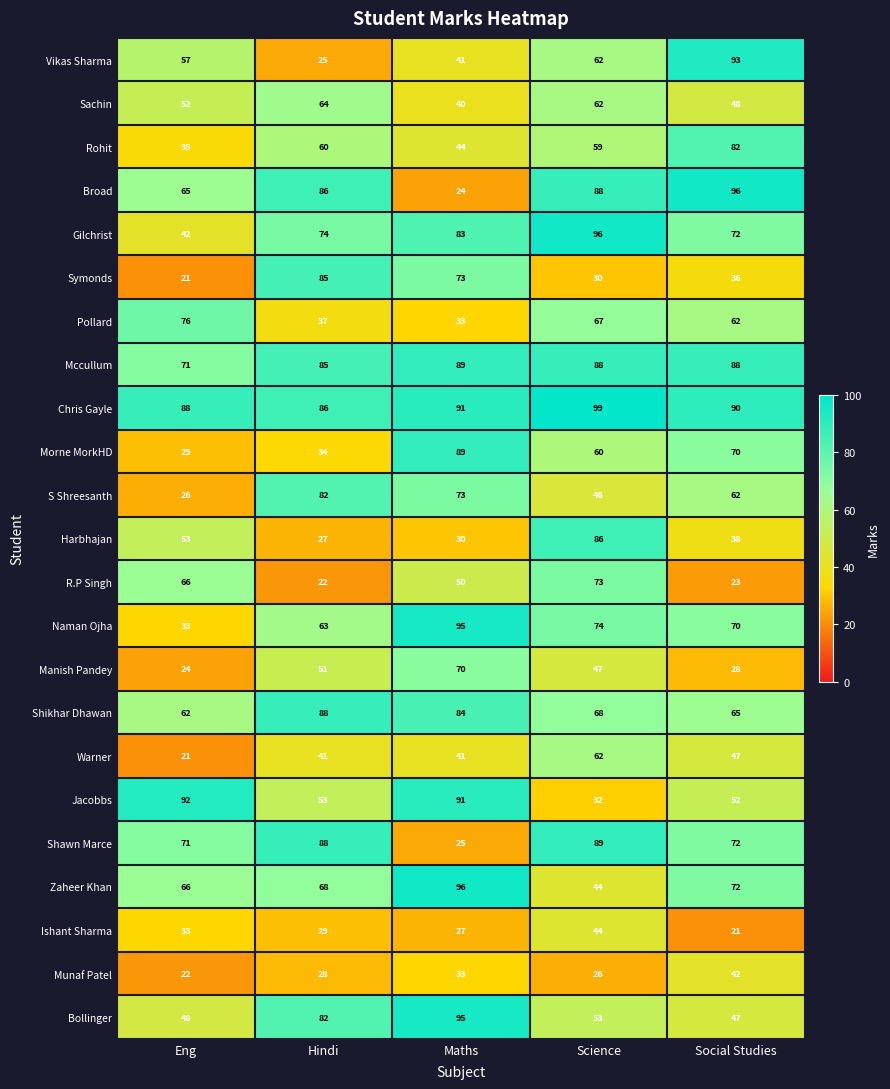

What is the maximum value shown in the chart?

99